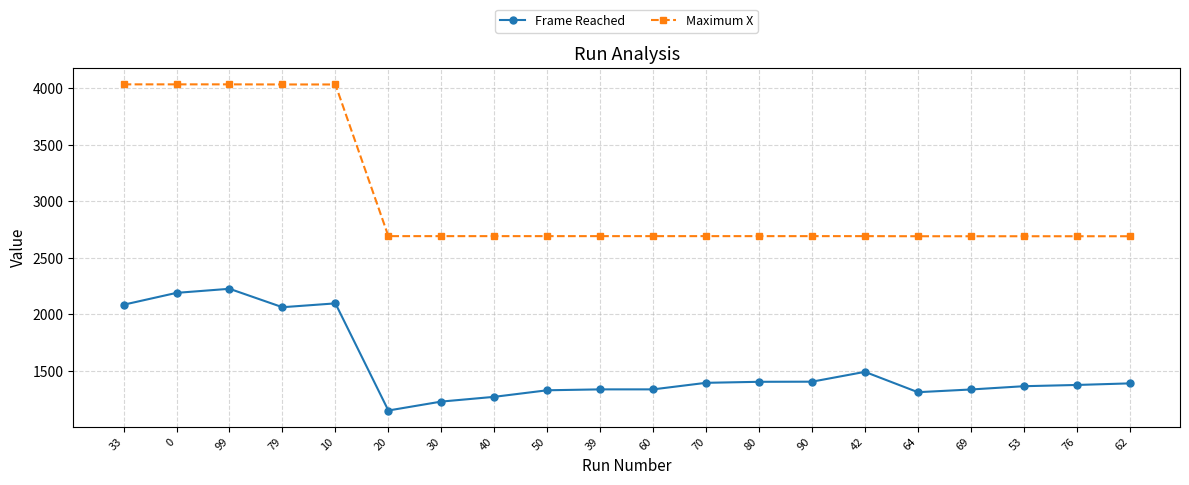

The value of Maximum X at 42 is 1653. True or false?

False